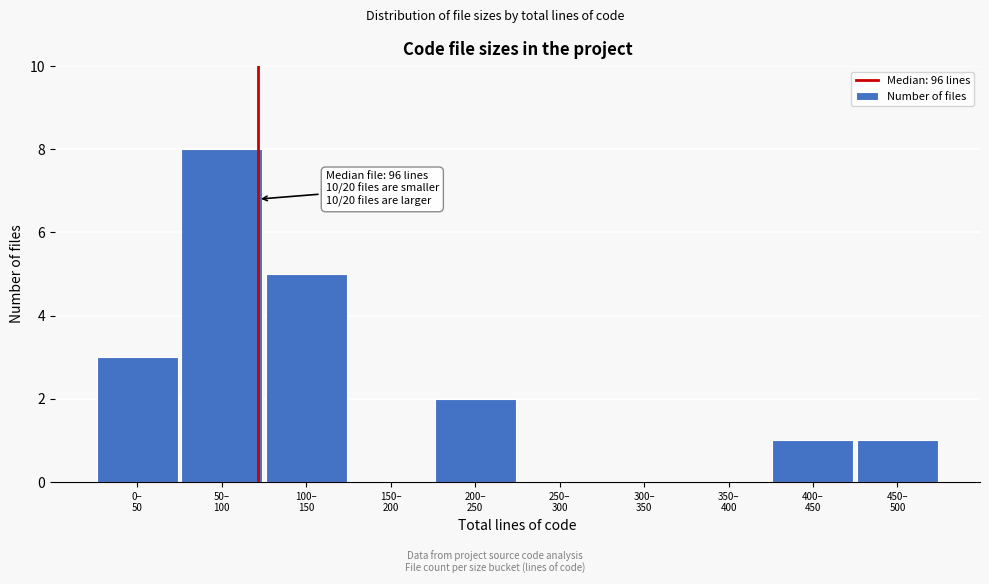

What is the sum of all values?

20